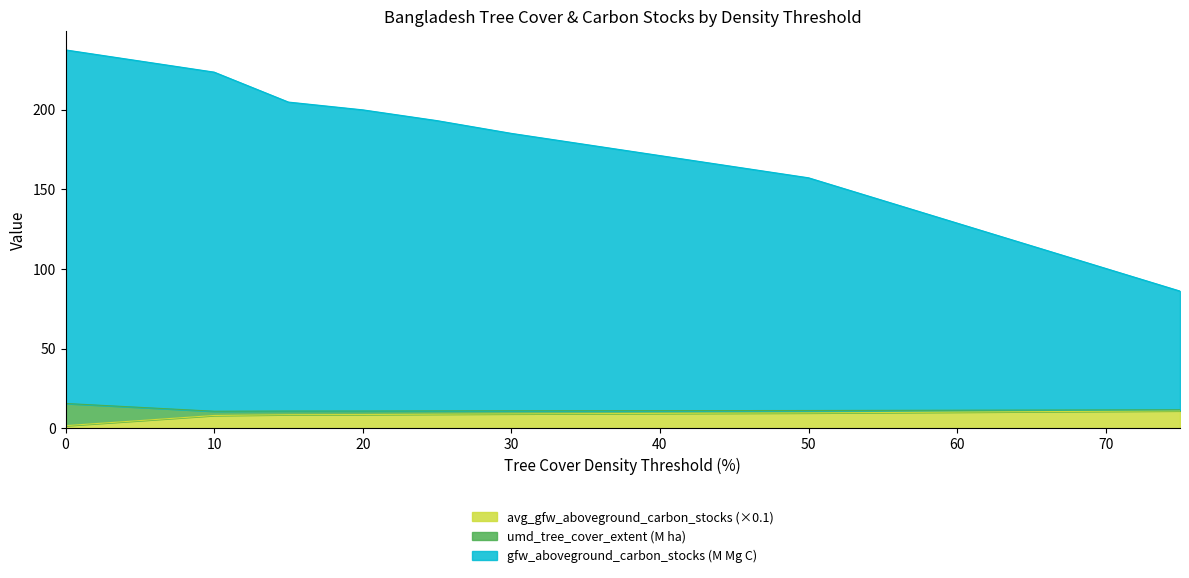

True or false: gfw_aboveground_carbon_stocks_2000__Mg_C and umd_tree_cover_extent_2000__ha cross at least once.

False